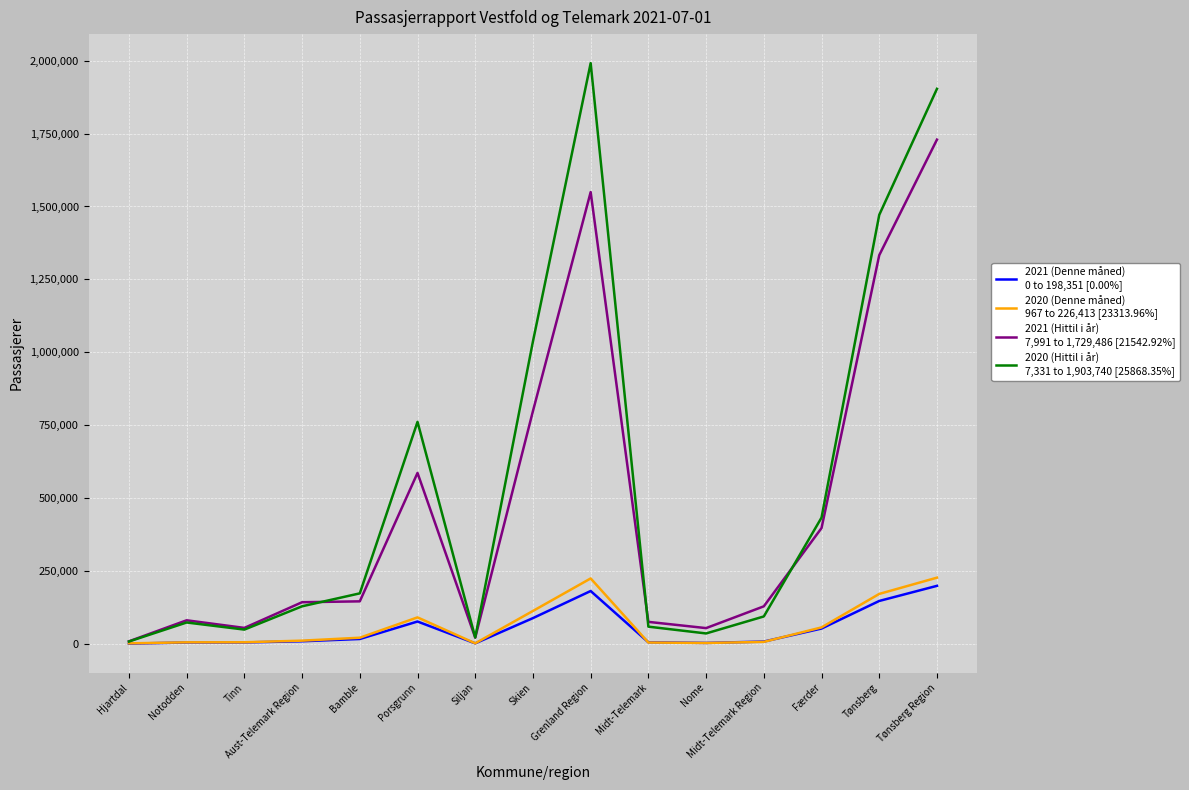

What is the difference between the highest and lowest values at Skien?

949399